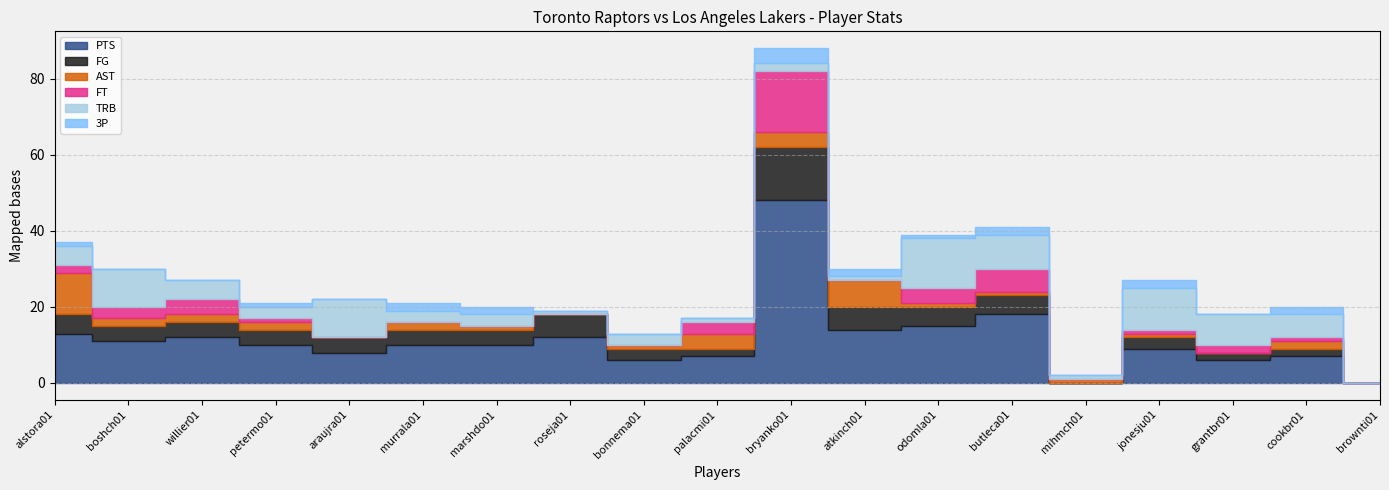

Between marshdo01 and palacmi01, which is larger?

marshdo01